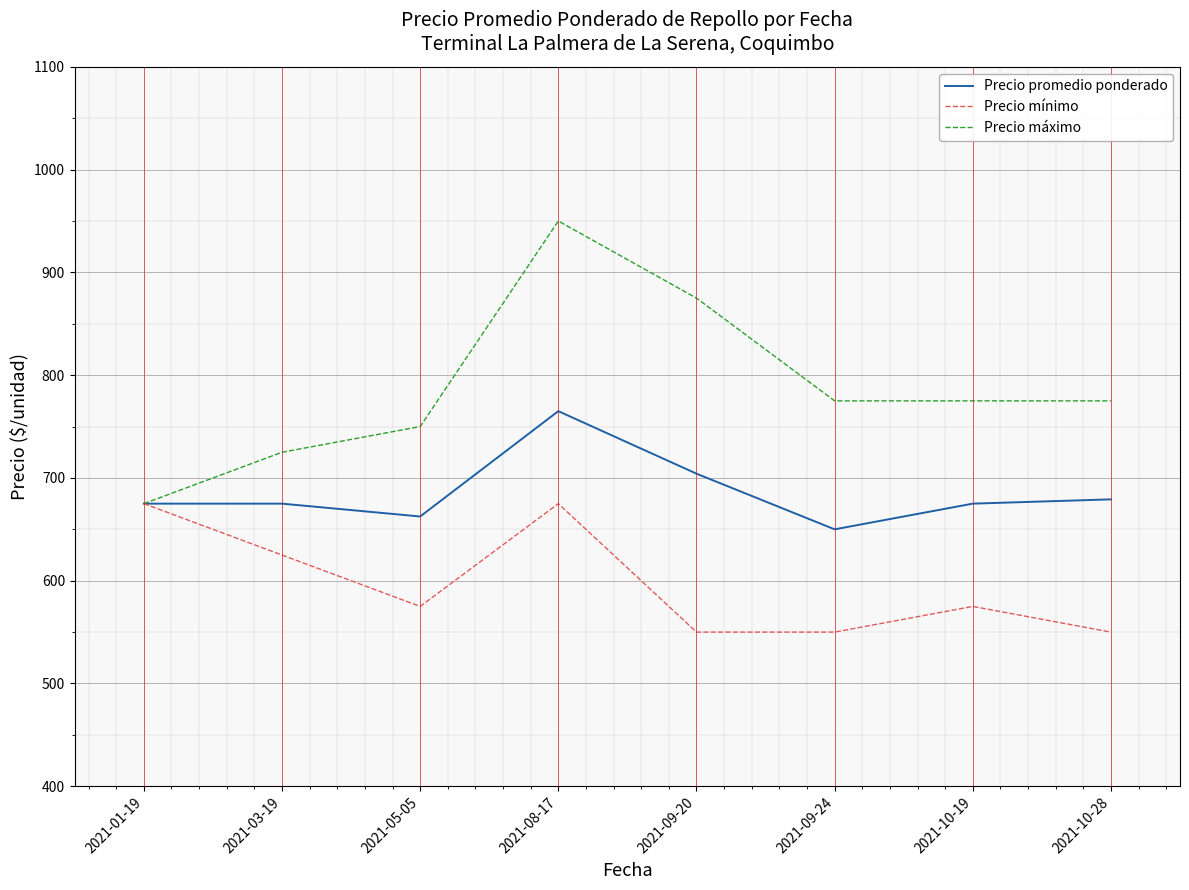

List the series in order of their overall mean, highest first.

Precio máximo, Precio promedio ponderado, Precio mínimo